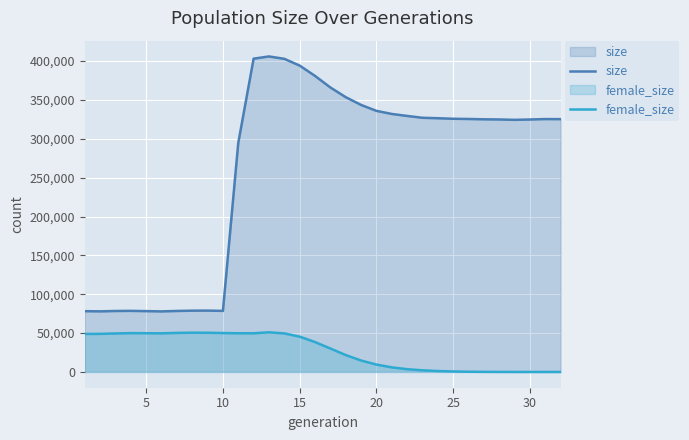

Rank the series by their maximum value, from highest to lowest.

size, female_size